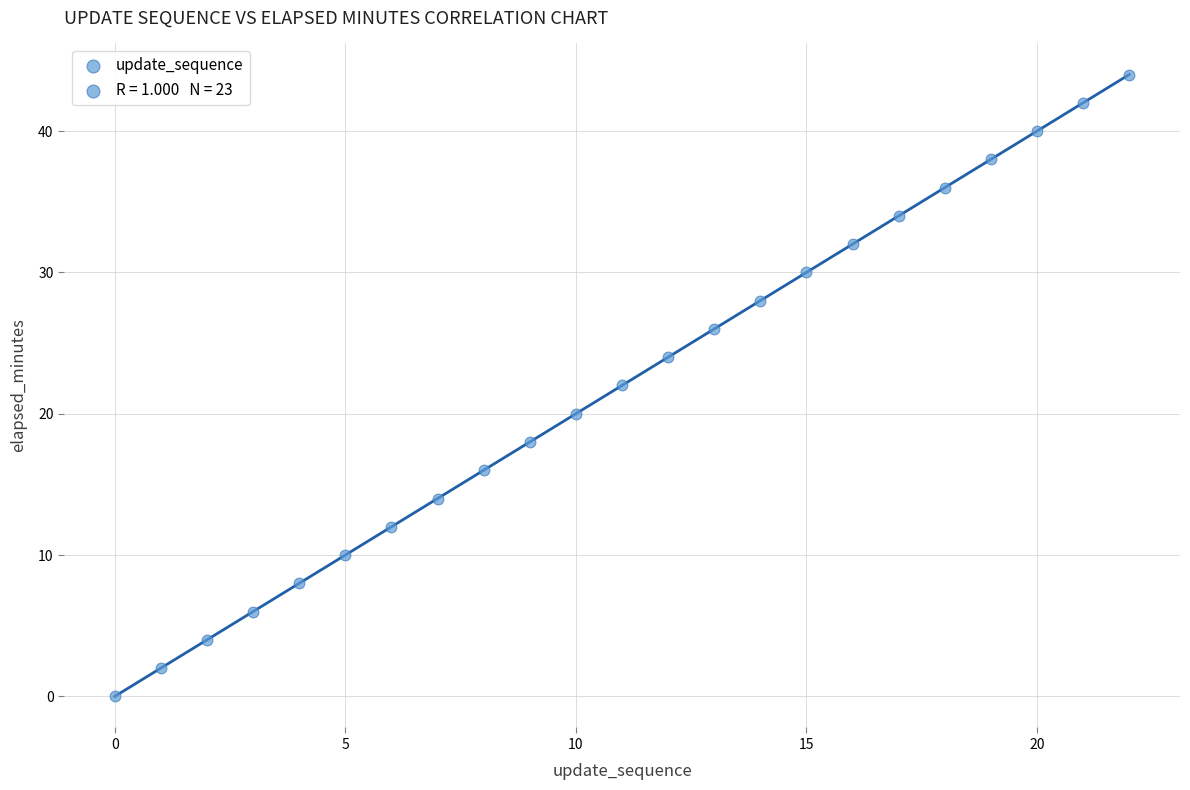

What is the range of Y values (max minus min)?

44